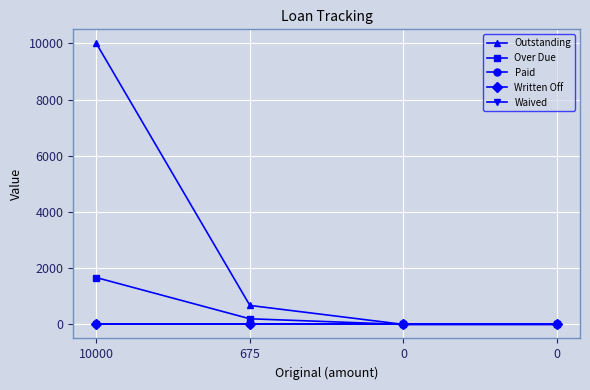

The value of Paid at 0 is 0.0. True or false?

True